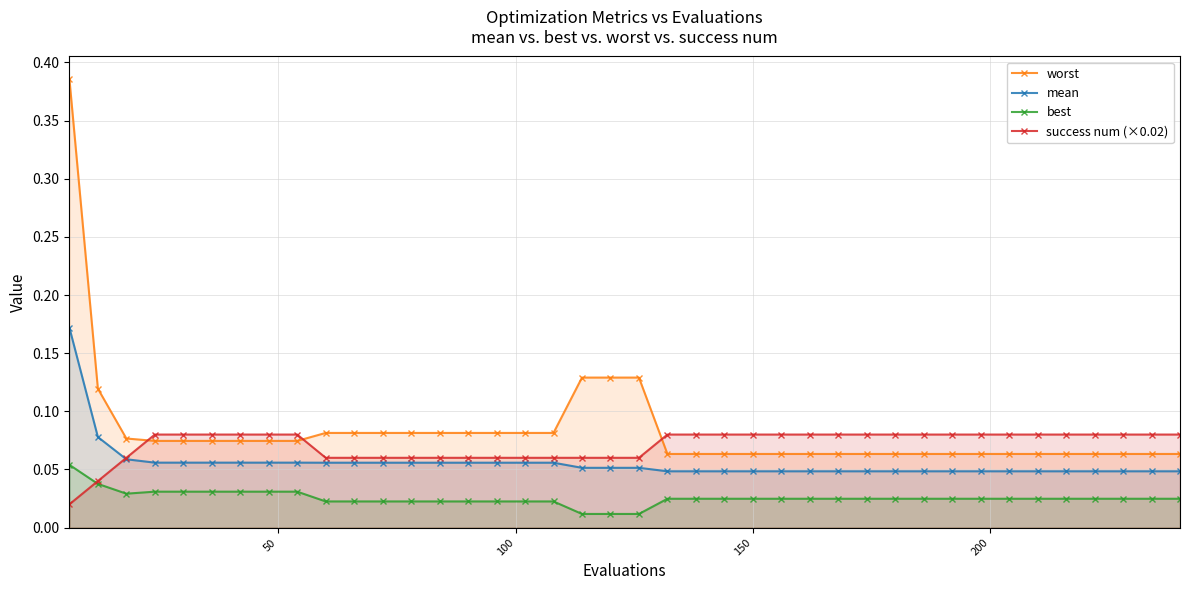

After their last crossing, which series has the higher values: best or success num (×0.02)?

success num (×0.02)